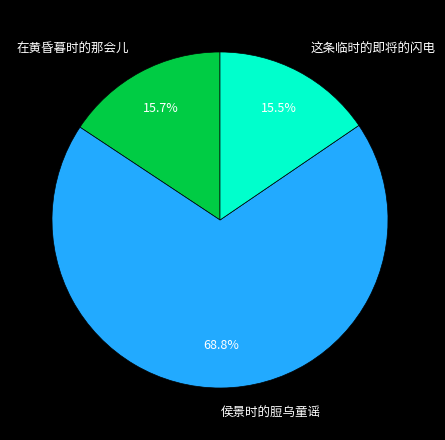

Does 侯景时的脰乌童谣 represent more than half of the total?

Yes